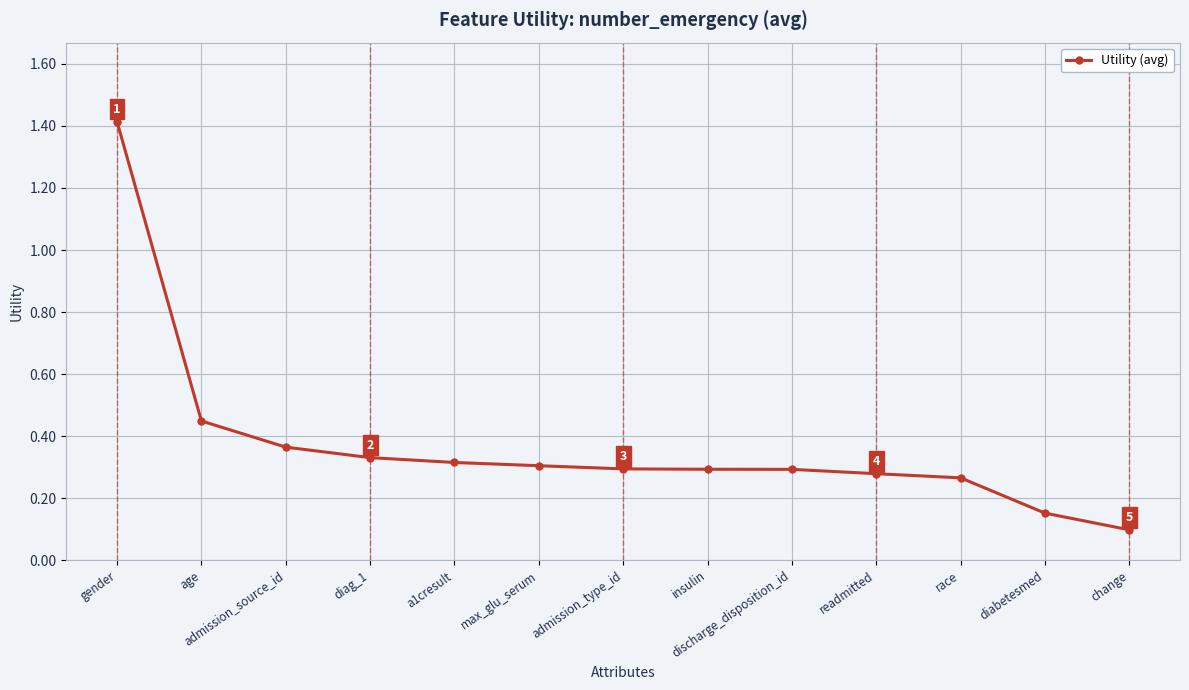

What is the label of the 2nd point from the right?

diabetesmed